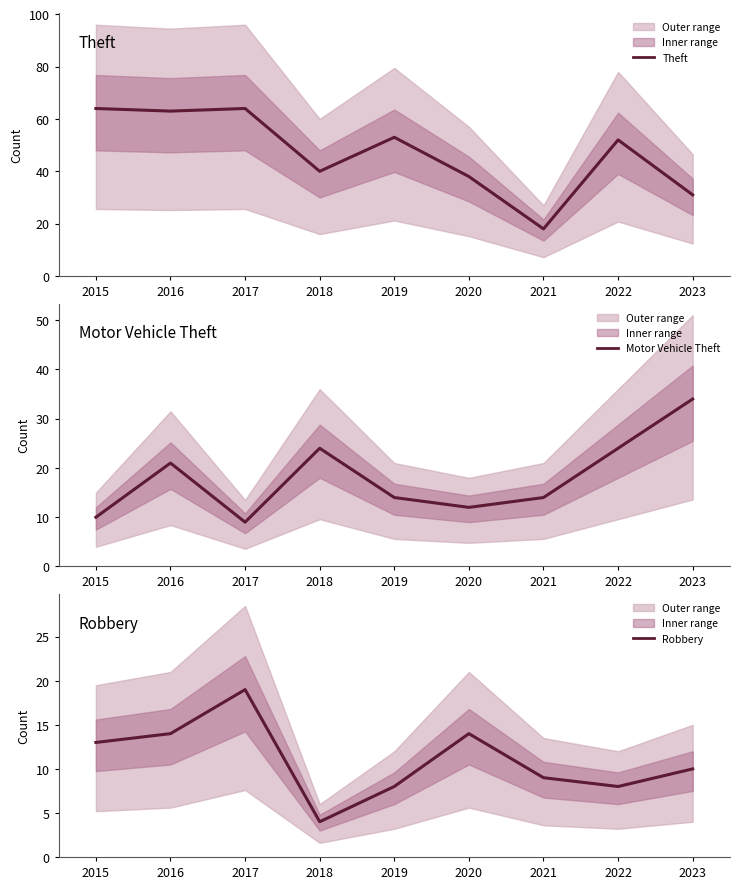

Count the number of categories in the chart.

9